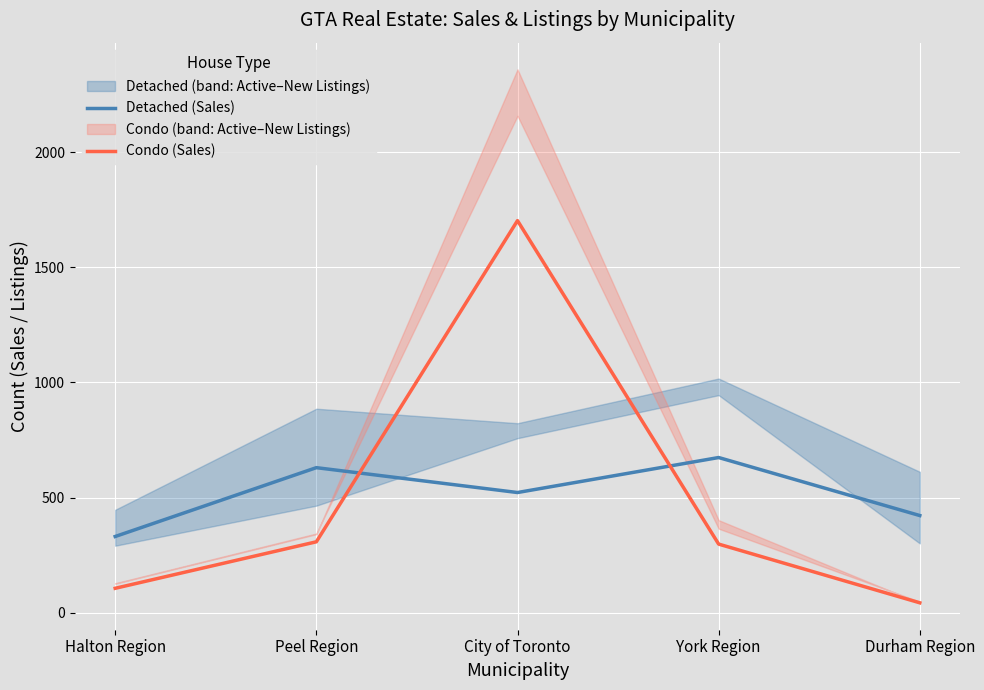

Which series has the widest spread of values?

Condo (Sales)